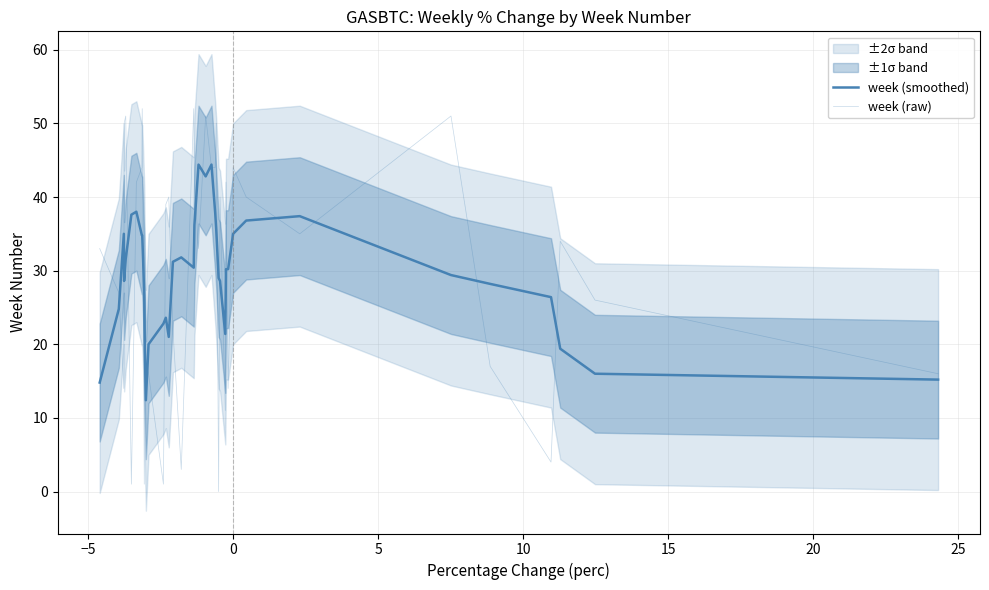

Does the chart display data point markers on the line(s)?

No